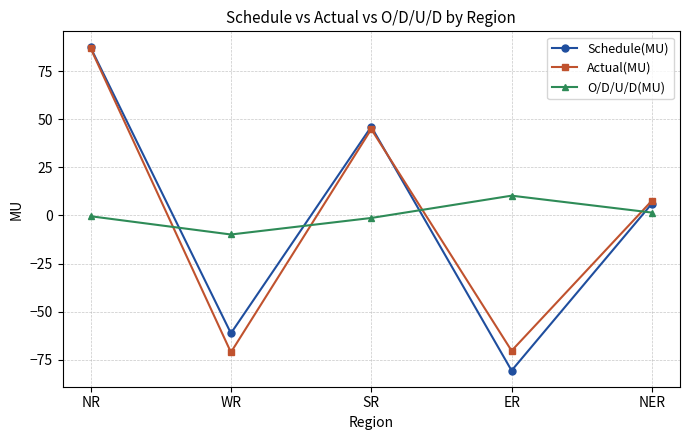

How many lines are shown in the chart?

3